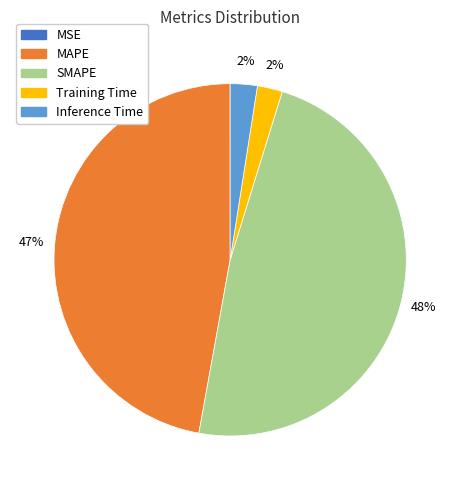

Which category has the biggest portion of the pie?

SMAPE